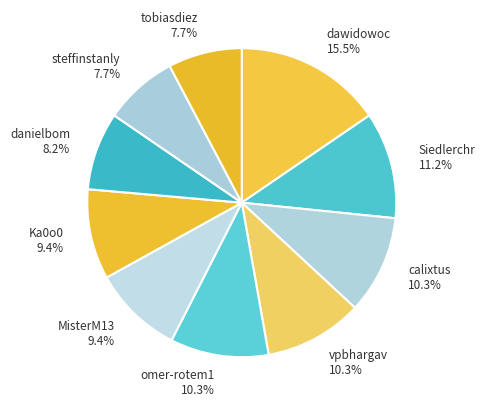

To the nearest percent, what percentage of the pie is calixtus?

10%